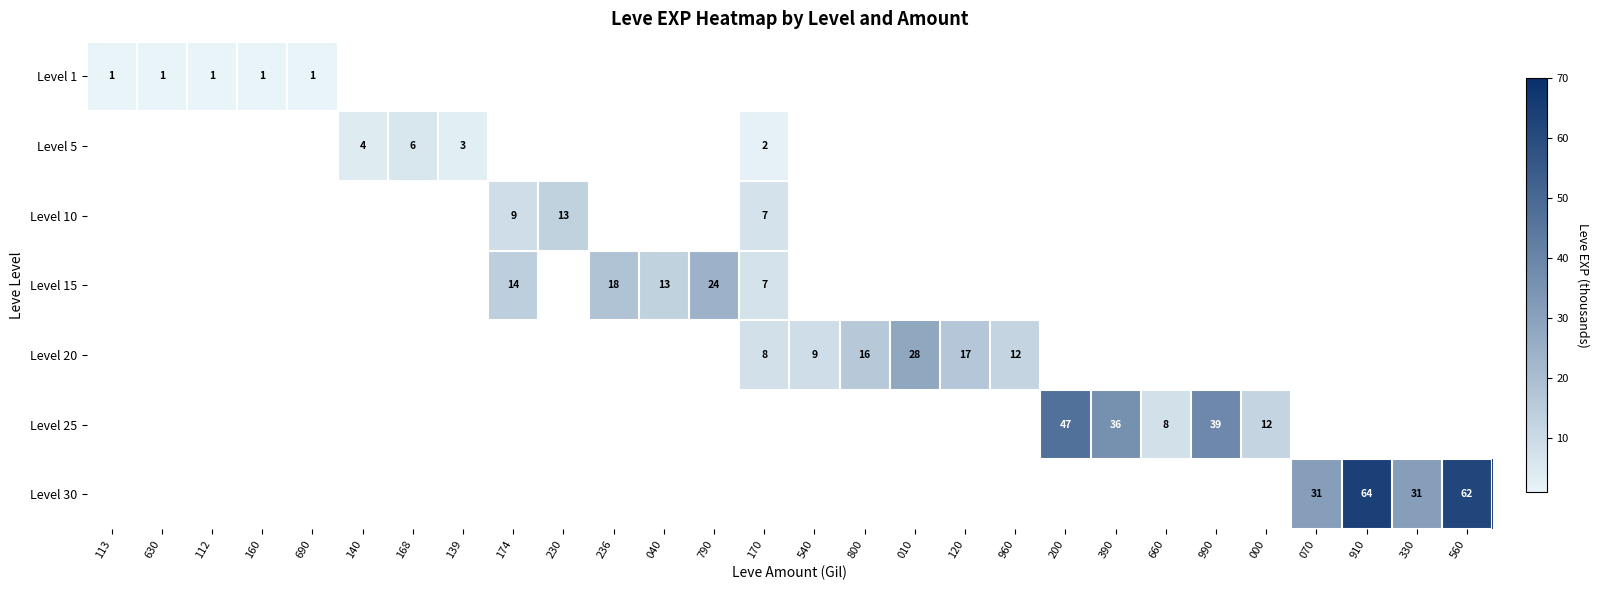

True or false: Level 5 has a value of 4.0 at 168.

False